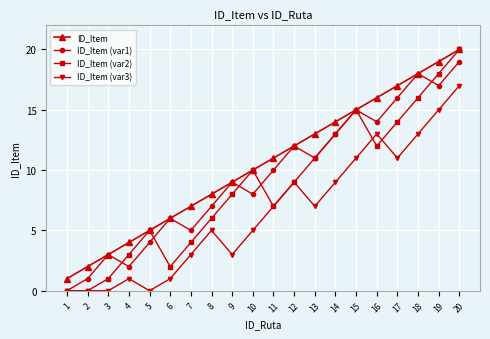

True or false: ID_Item has a value of 9 at 9.

True